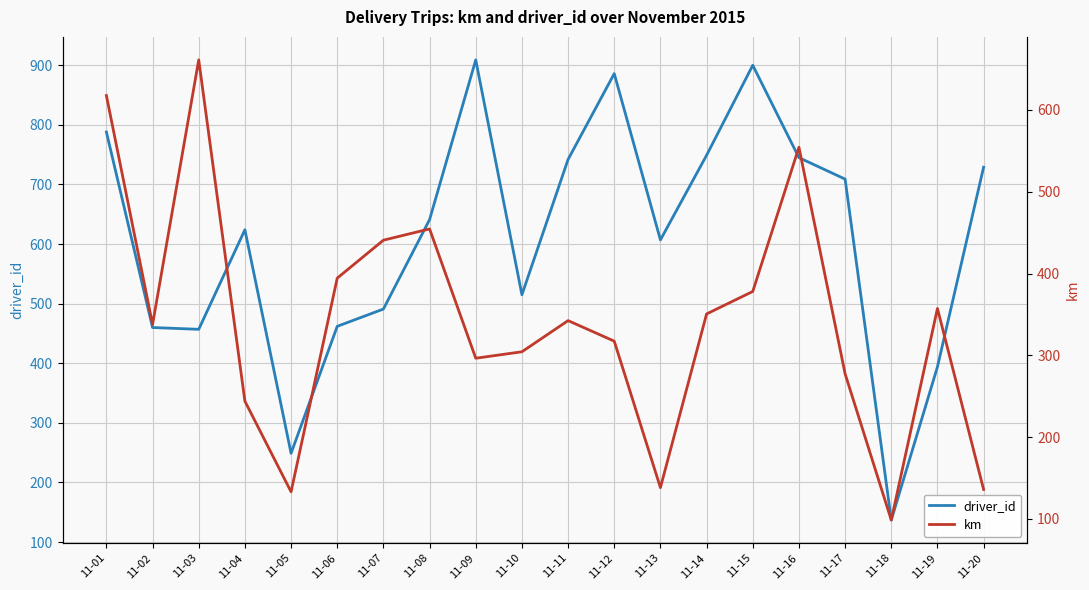

The value of driver_id at 11-06 is 462.0. True or false?

True